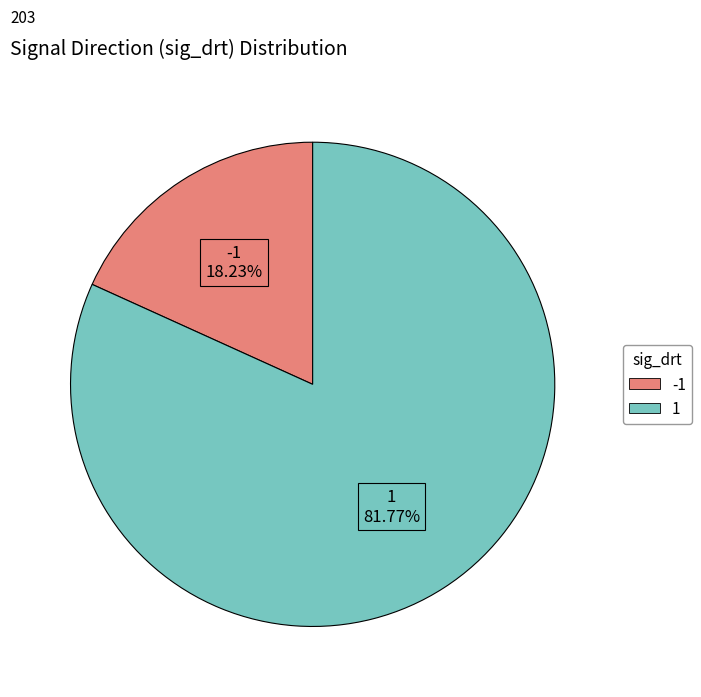

Is there any slice that represents more than half of the pie?

Yes